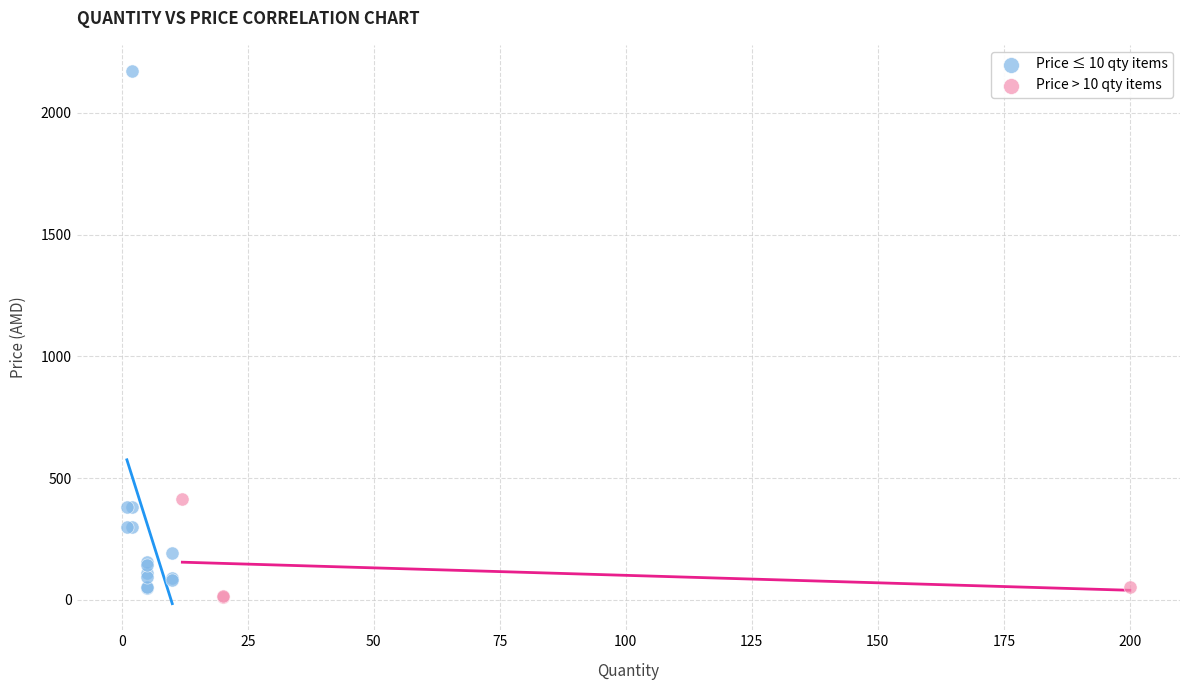

Which series reaches the minimum Y coordinate?

Price > 10 qty items